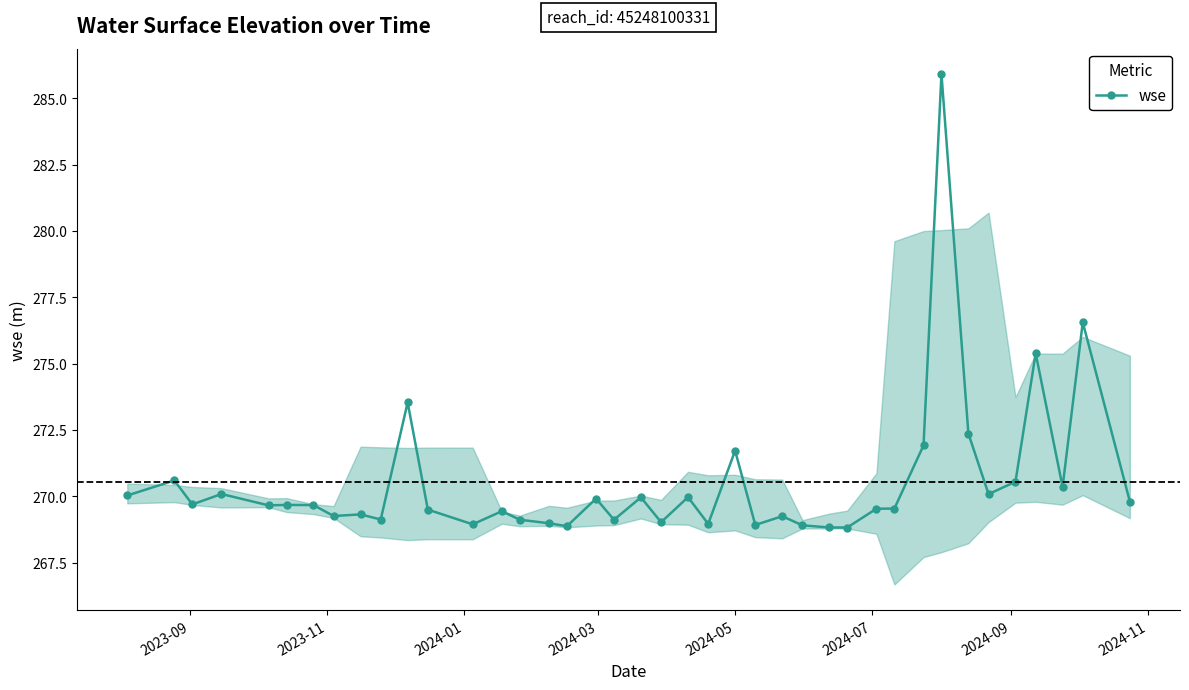

What is the value of the 3rd point from the left?

269.7